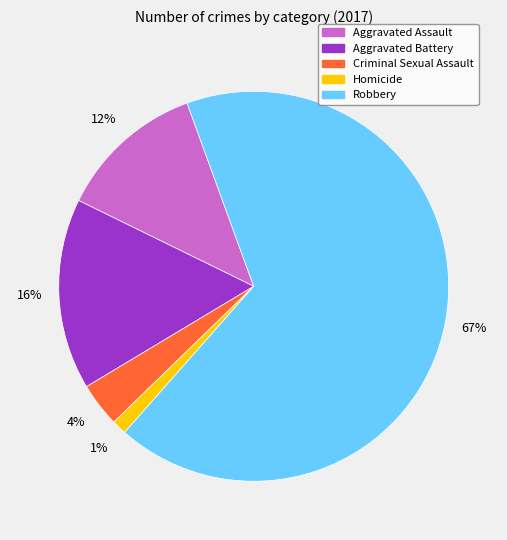

Which slice represents more than half of the pie?

Robbery